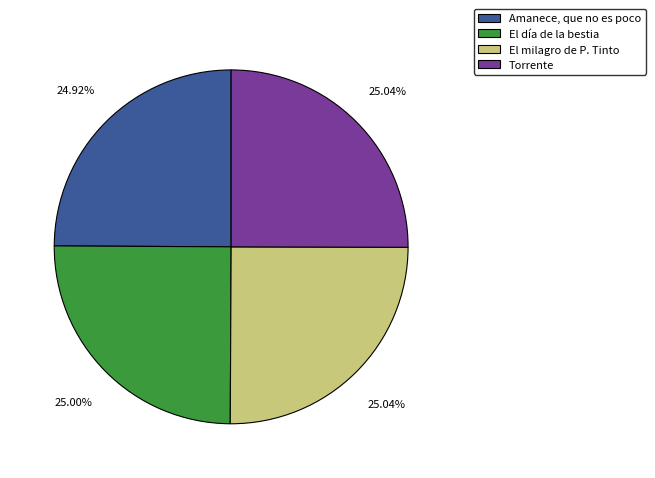

Approximately how many times larger is the value at Torrente compared to El milagro de P. Tinto?

1.0